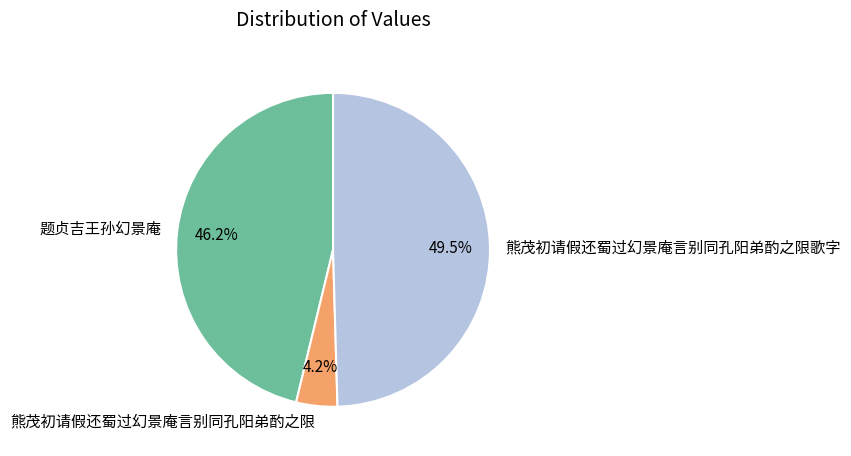

Rank the categories by value from lowest to highest.

熊茂初请假还蜀过幻景庵言别同孔阳弟酌之限, 题贞吉王孙幻景庵, 熊茂初请假还蜀过幻景庵言别同孔阳弟酌之限歌字